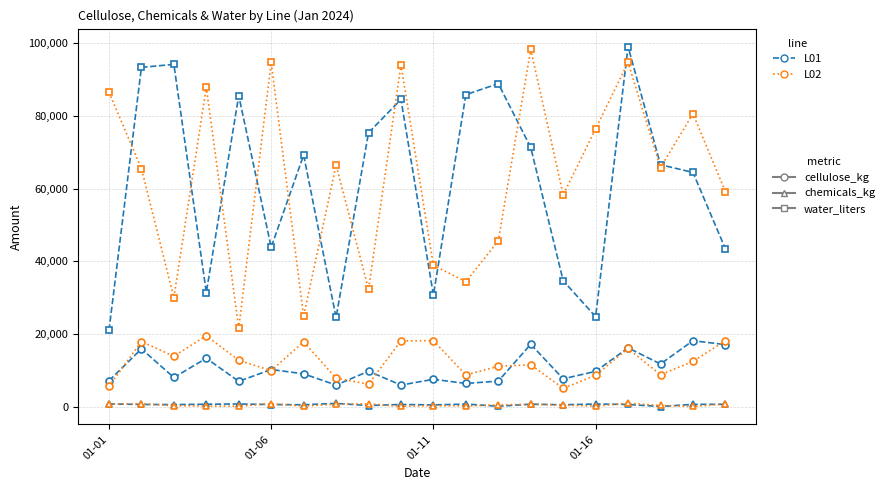

What is the maximum value shown in the chart?

98994.2